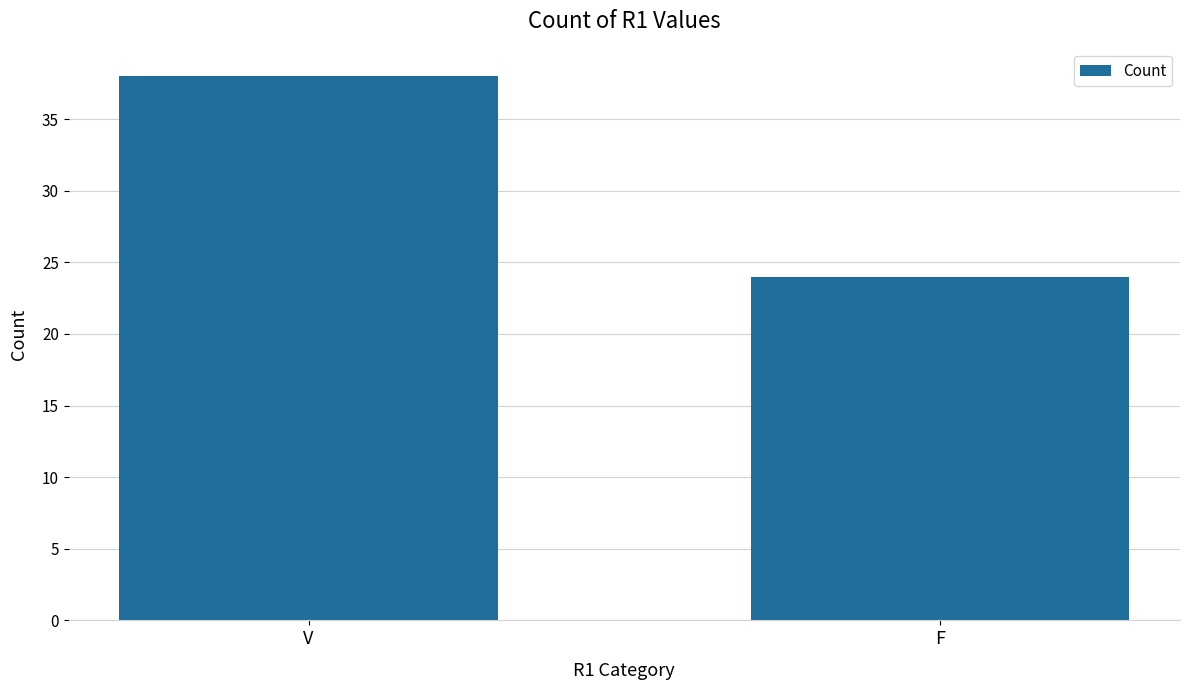

List the labels in order of value, smallest first.

F, V